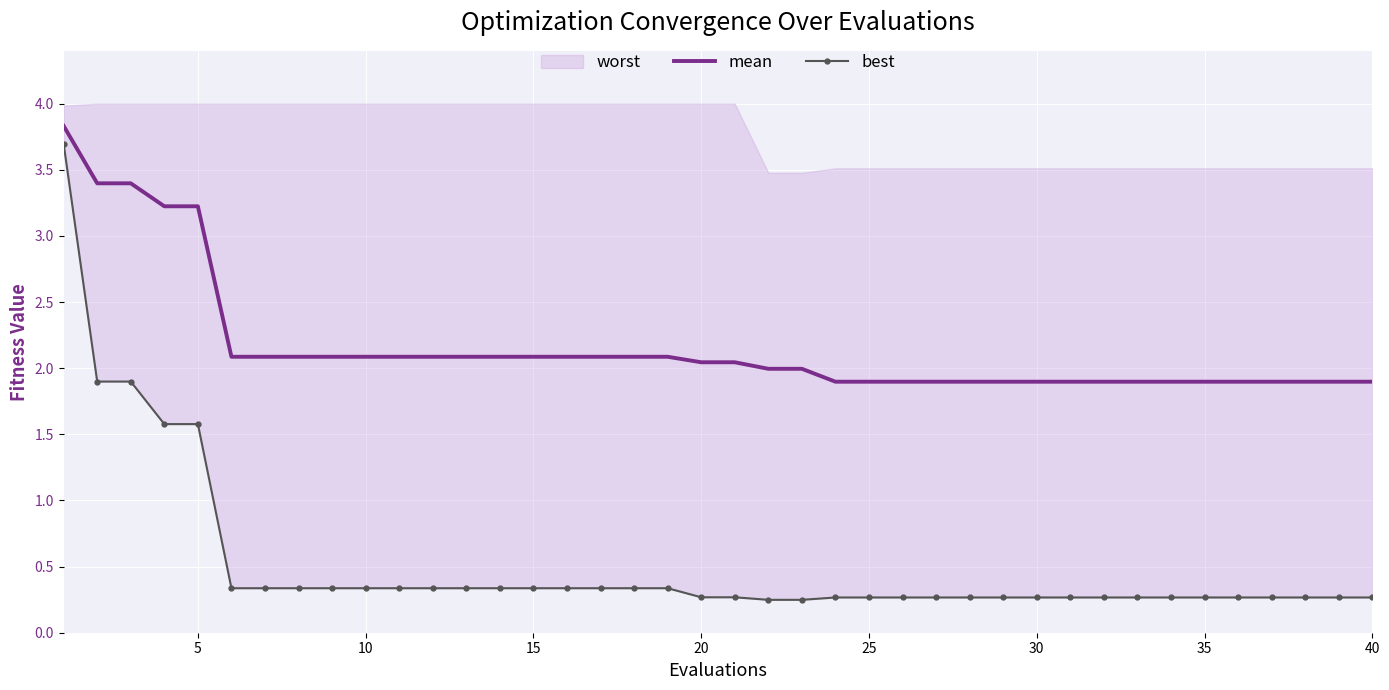

True or false: mean has more than 0 interior local peaks.

False